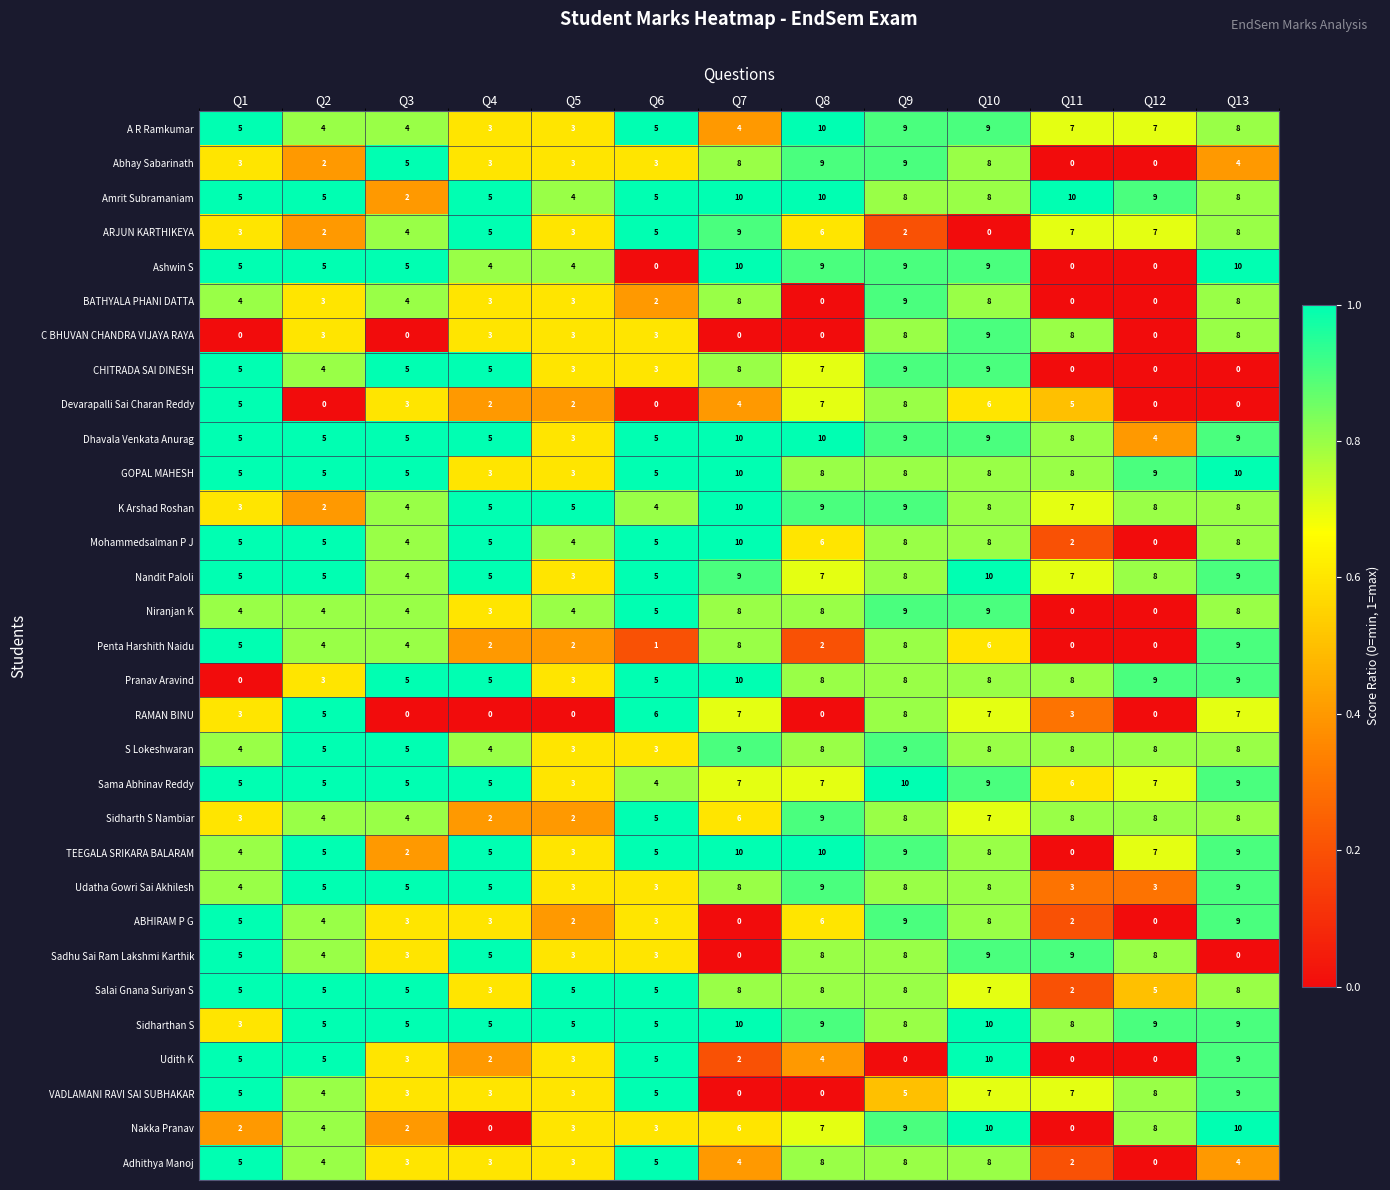

What is the difference between the highest and lowest values at Q4?

5